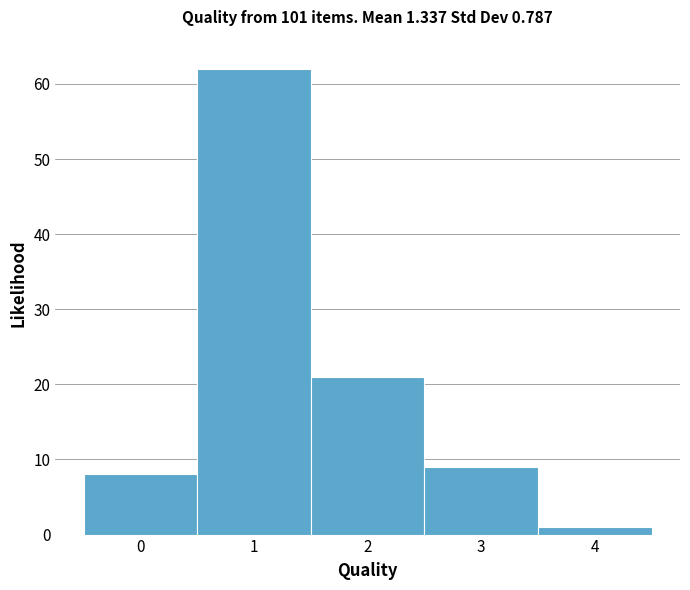

How tall is the bar that spans 3.5 to 4.5 on the x-axis? The values are not printed on the chart, so give them approximately, as read against the axis.

1